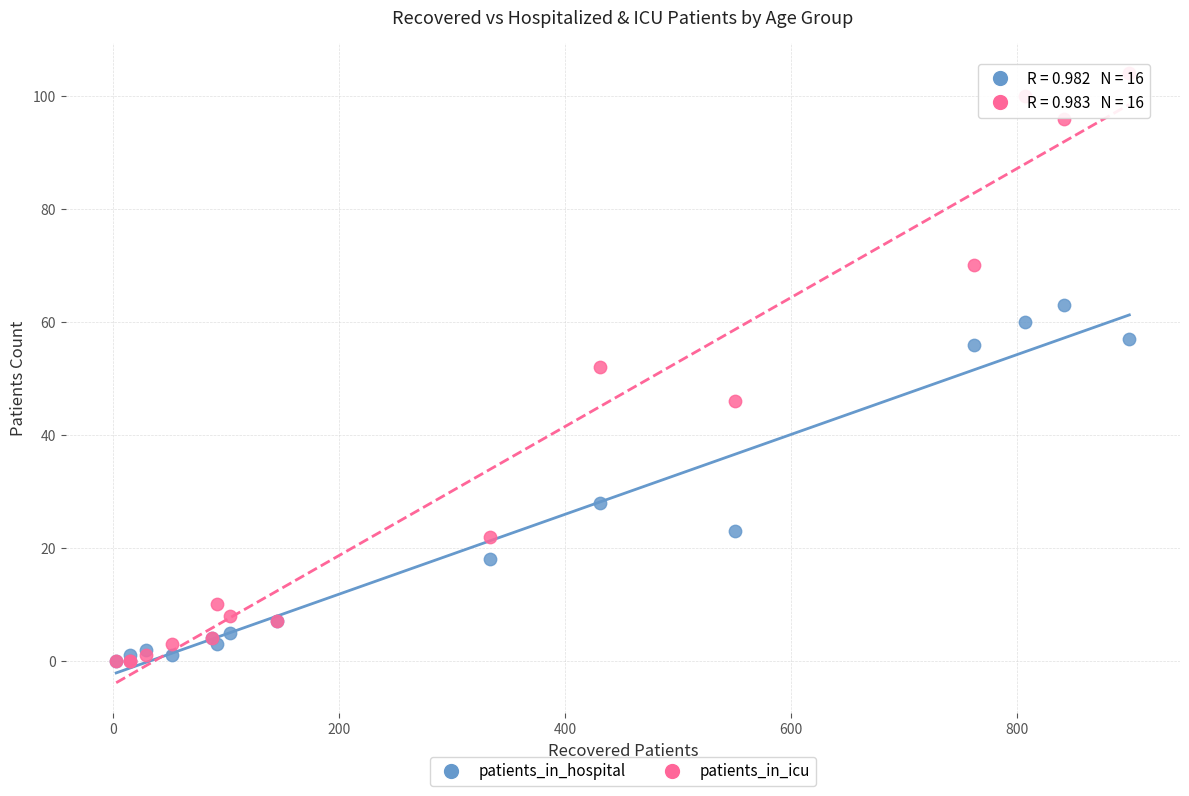

In the patients_in_hospital series, what Y value is closest to 31?

28